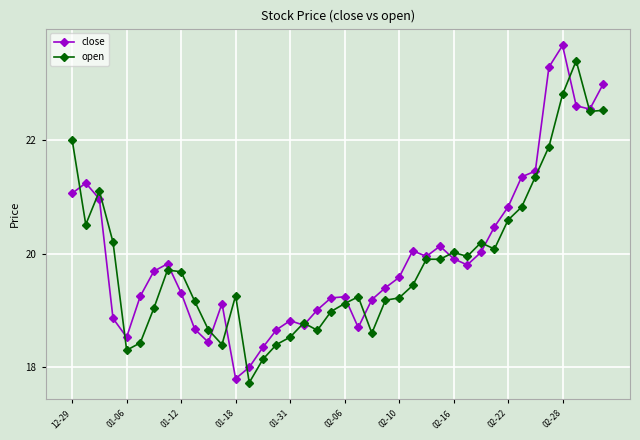

How many interior local peaks does the close series have?

8